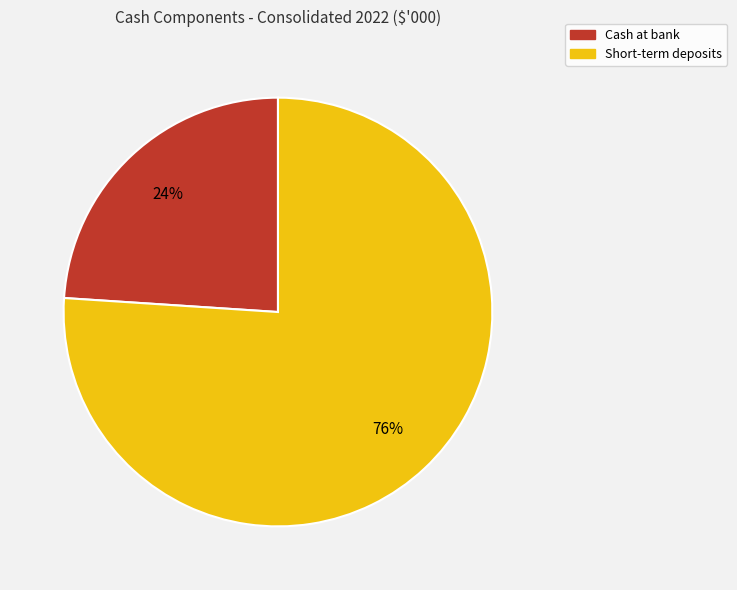

To the nearest percent, what percentage of the pie is Short-term deposits?

76%